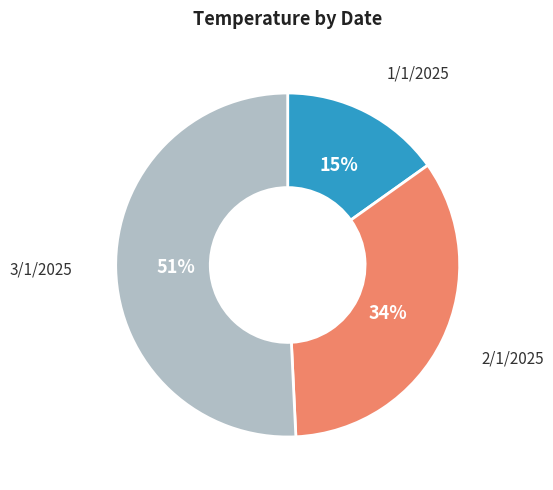

To the nearest percent, what is the difference between the largest and smallest slice percentages?

36%